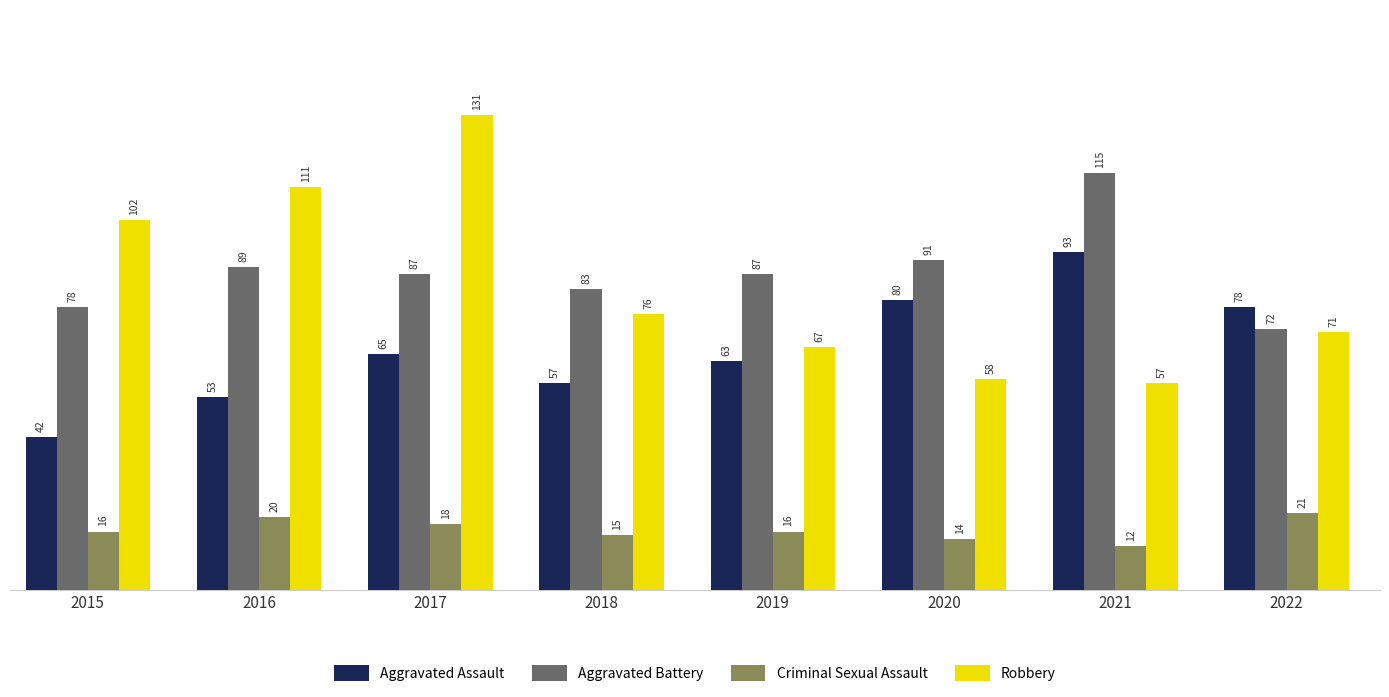

Is the value of Criminal Sexual Assault at 2022 greater than the value of Aggravated Battery at 2021?

No